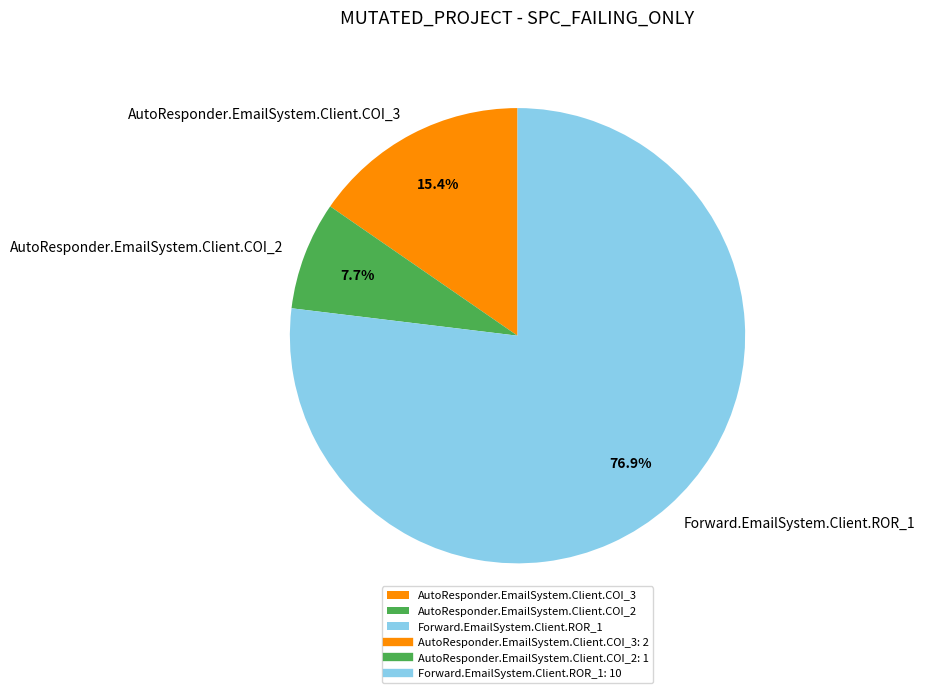

True or false: Forward.EmailSystem.Client.ROR_1 accounts for 77% of the total.

True